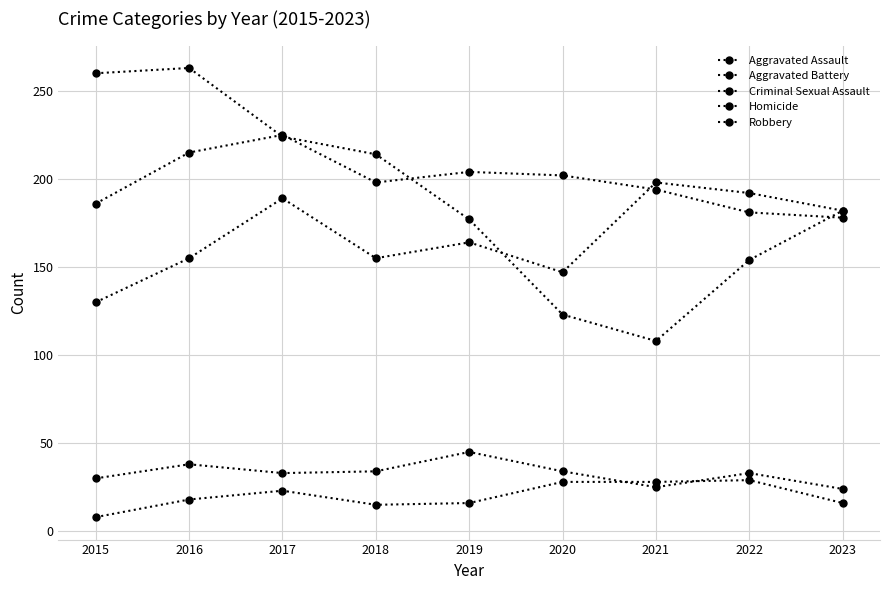

How many interior local valleys does the Criminal Sexual Assault series have?

2